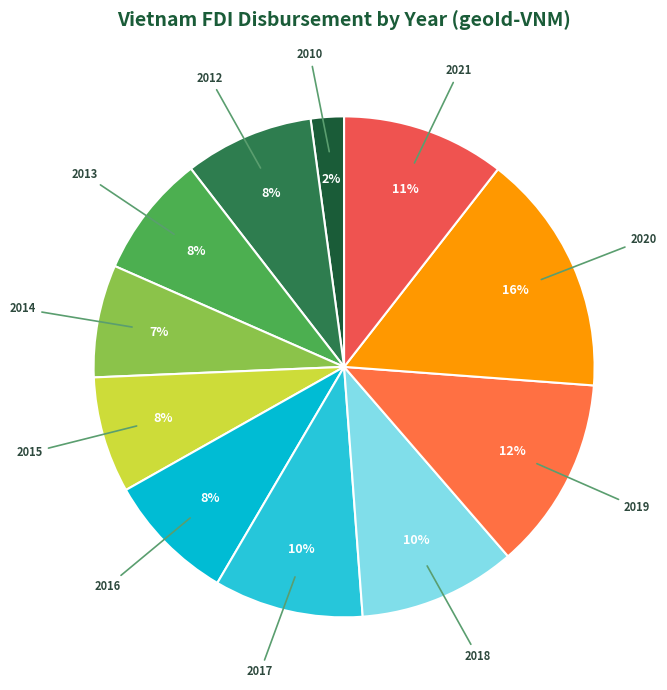

Which has a higher value, 2012 or 2017?

2017